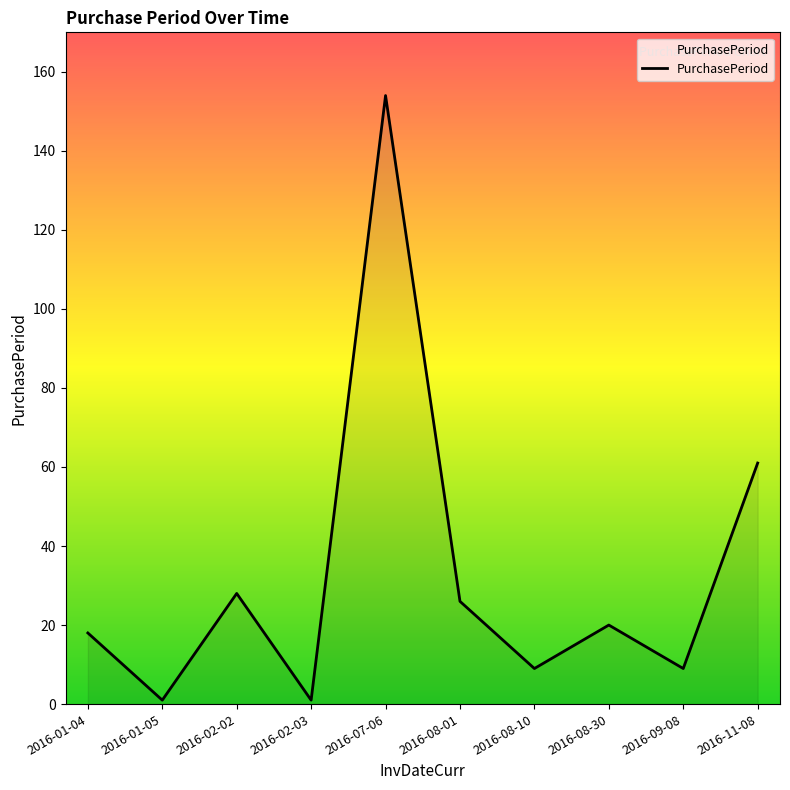

What is the difference between the maximum and minimum values?

153